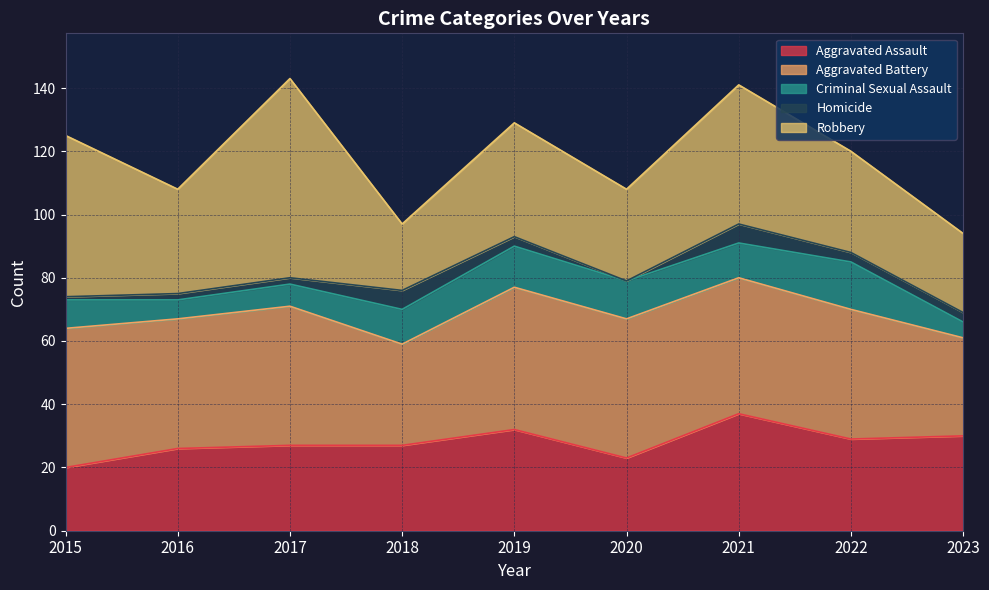

Which series changed the most between 2019 and 2021?

Robbery